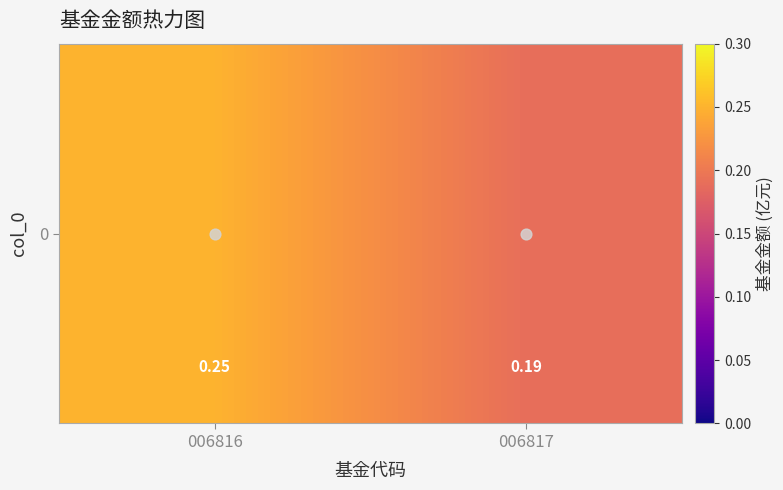

The chart shows a value of 0.2 at 006817. True or false?

True